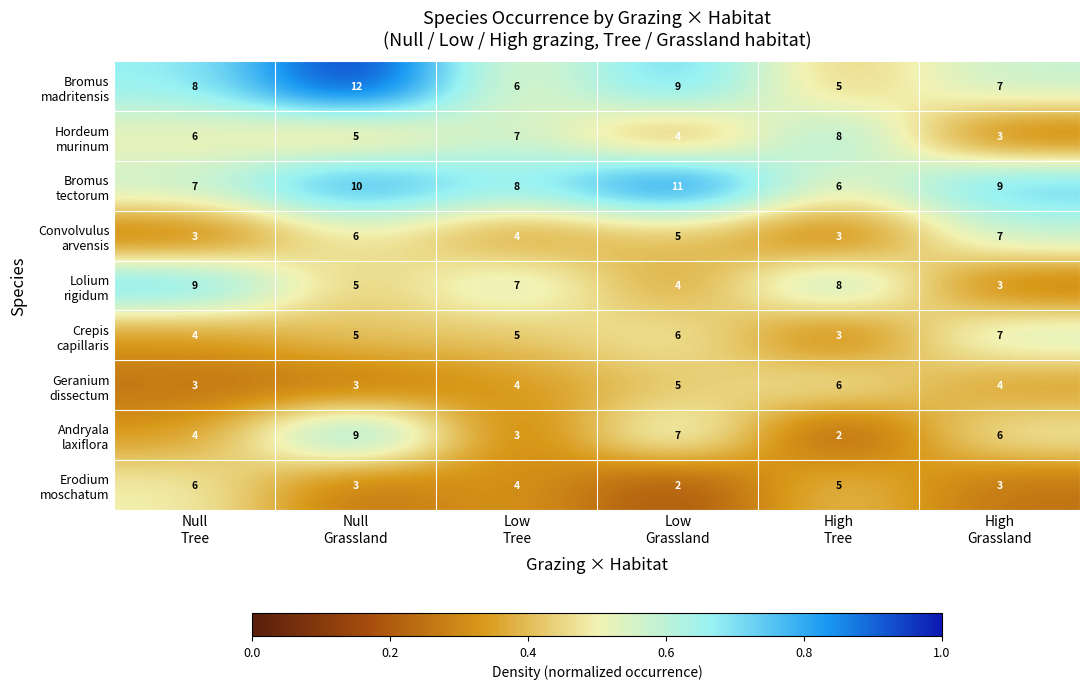

What is the maximum value shown in the chart?

12